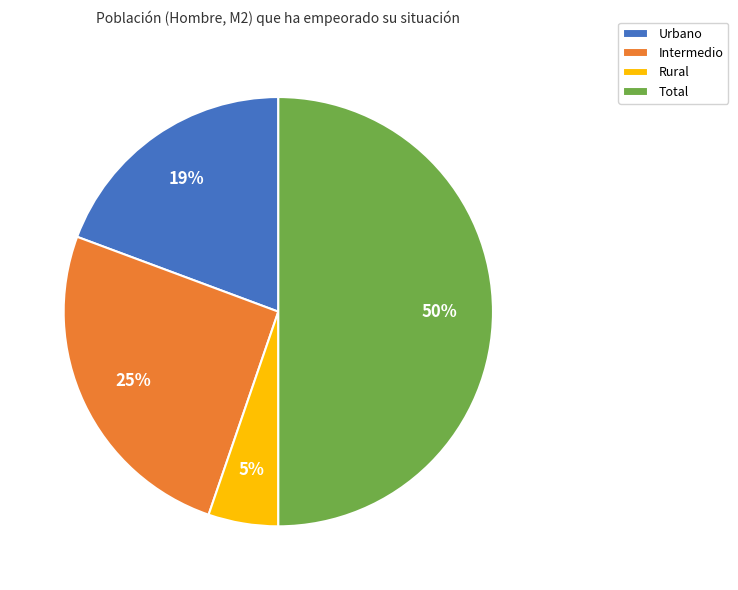

Between Intermedio and Urbano, which is larger?

Intermedio